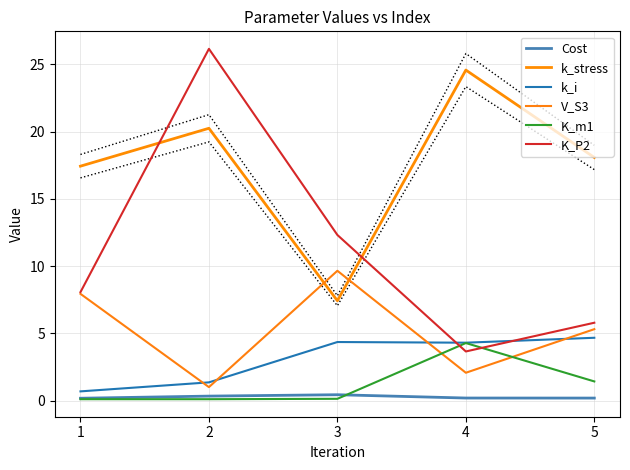

True or false: k_i and k_stress cross at least once.

False